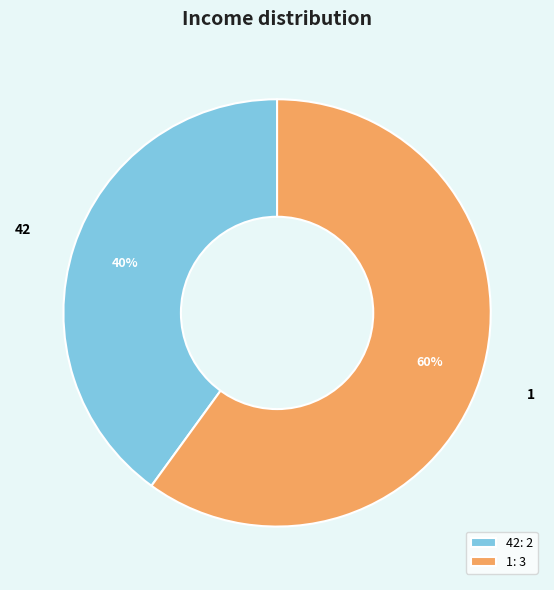

Count the number of slices in the pie.

2